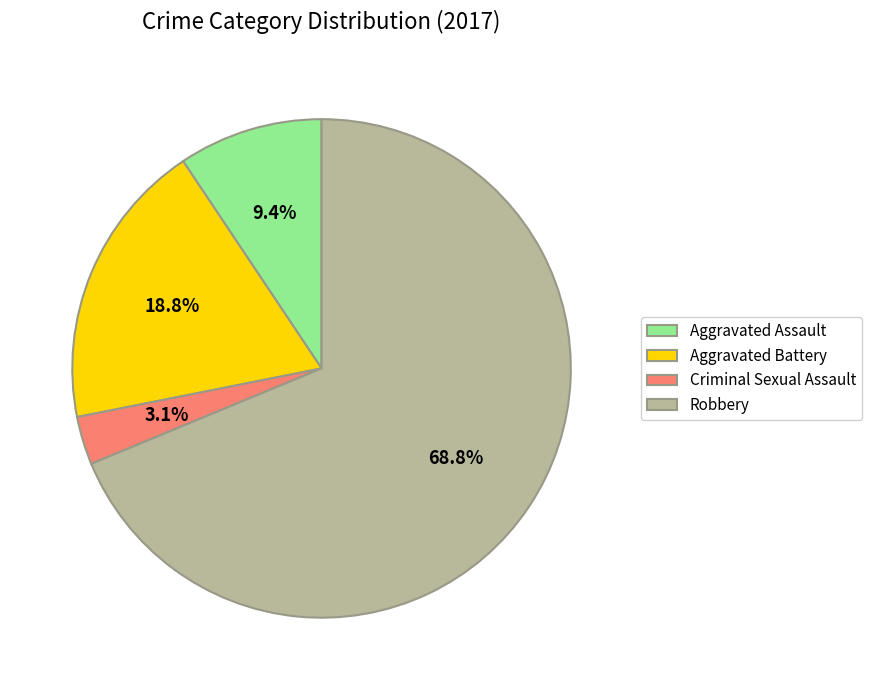

Does Robbery account for over 50% of the chart?

Yes